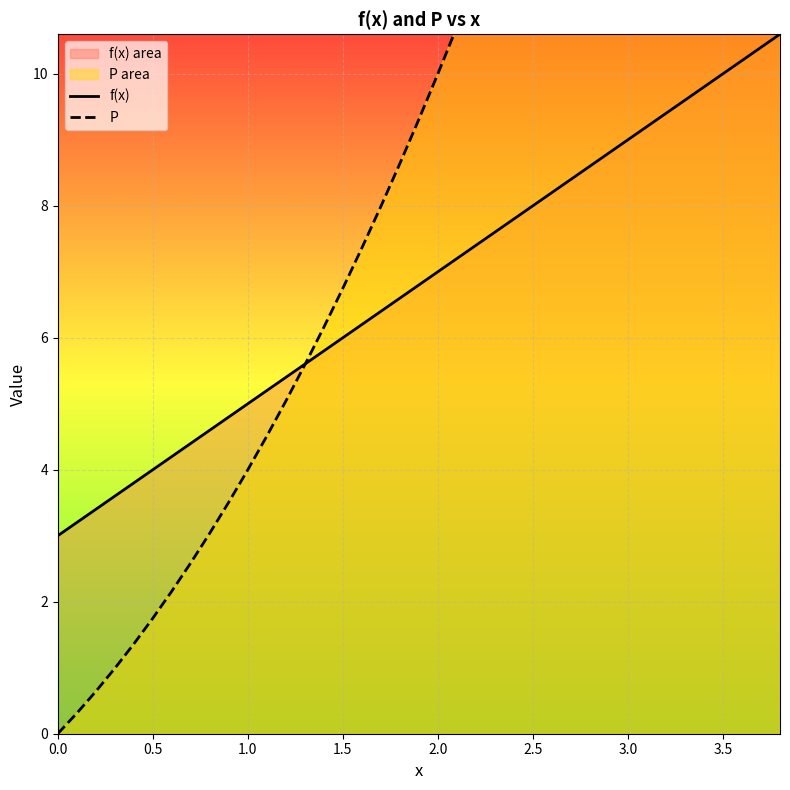

The value of f(x) at 2.0 is 7.0. True or false?

True